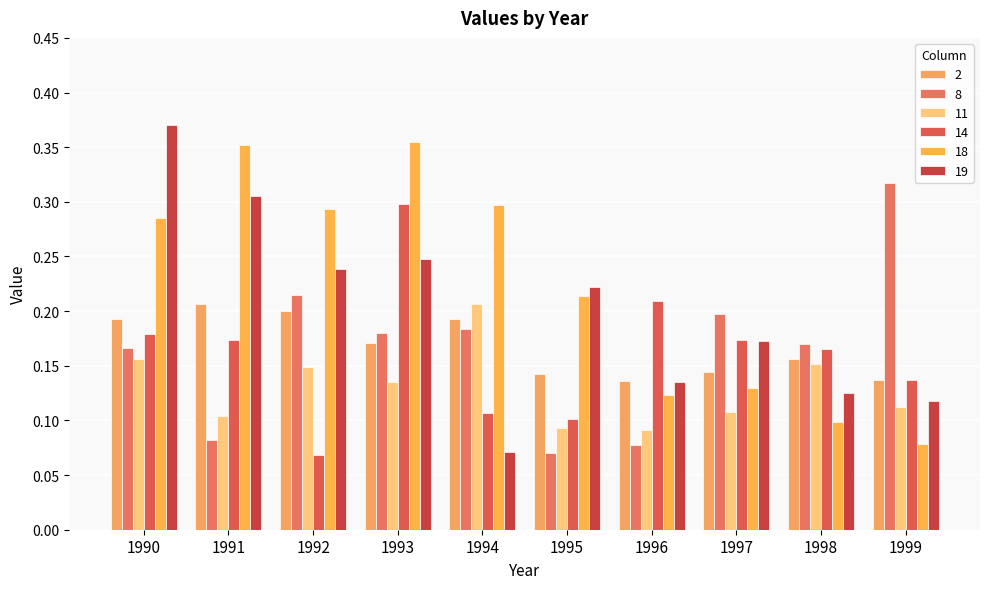

What are all the series names shown in the legend?

2, 8, 11, 14, 18, 19